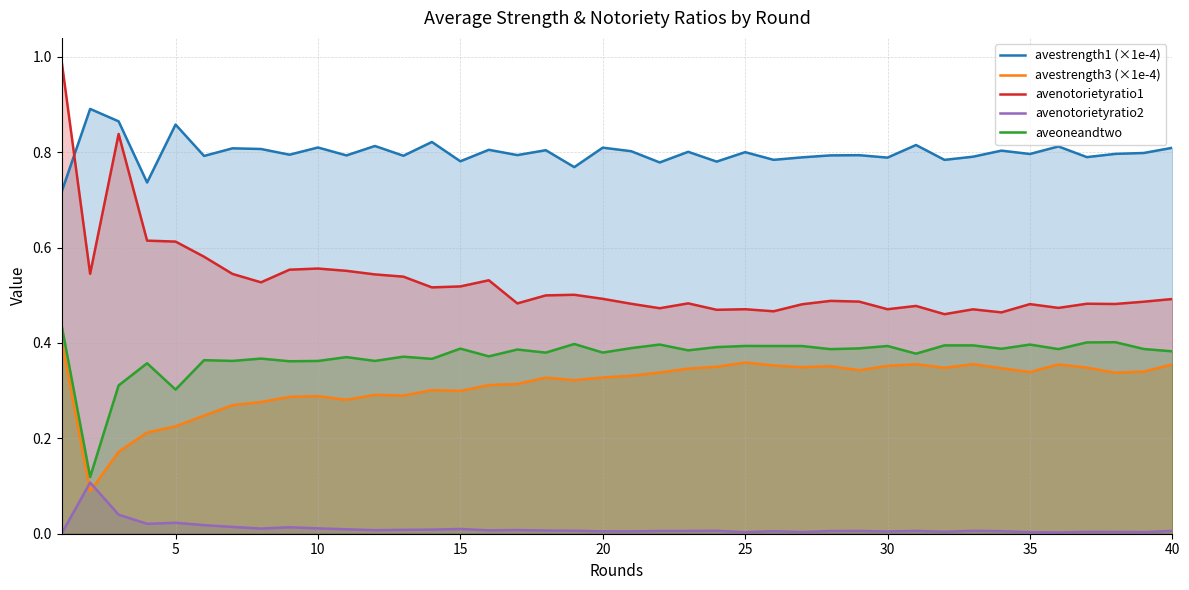

The value of avenotorietyratio1 at 30 is 0.3. True or false?

False